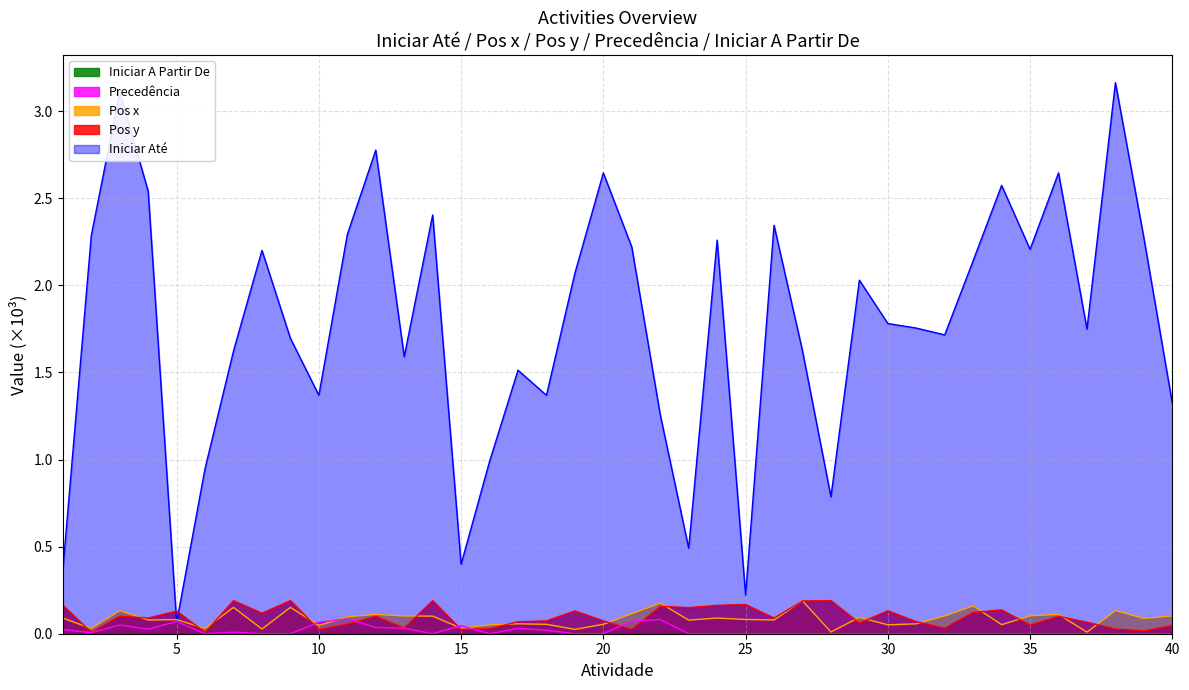

Which series has the widest spread of values?

Iniciar Até